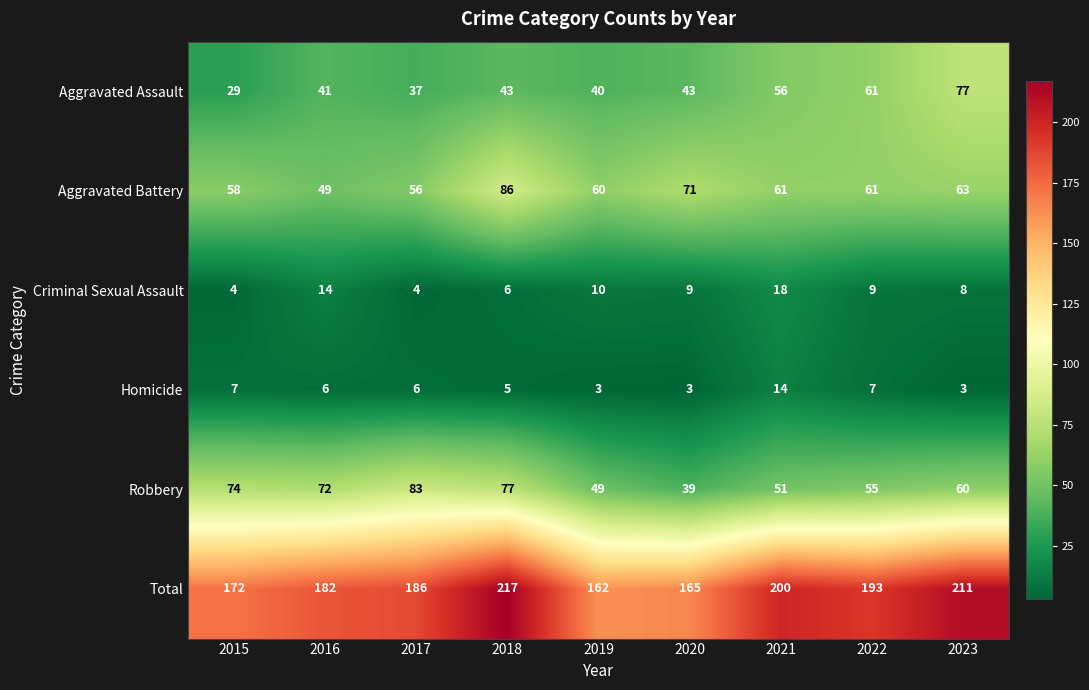

At 2023, list the series in order from largest to smallest.

Total, Aggravated Assault, Aggravated Battery, Robbery, Criminal Sexual Assault, Homicide